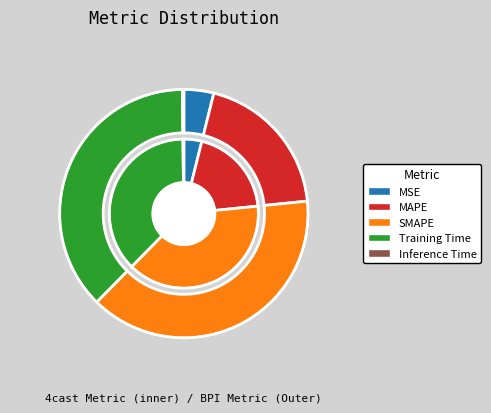

What is the total percentage of SMAPE and MAPE?

58.5%